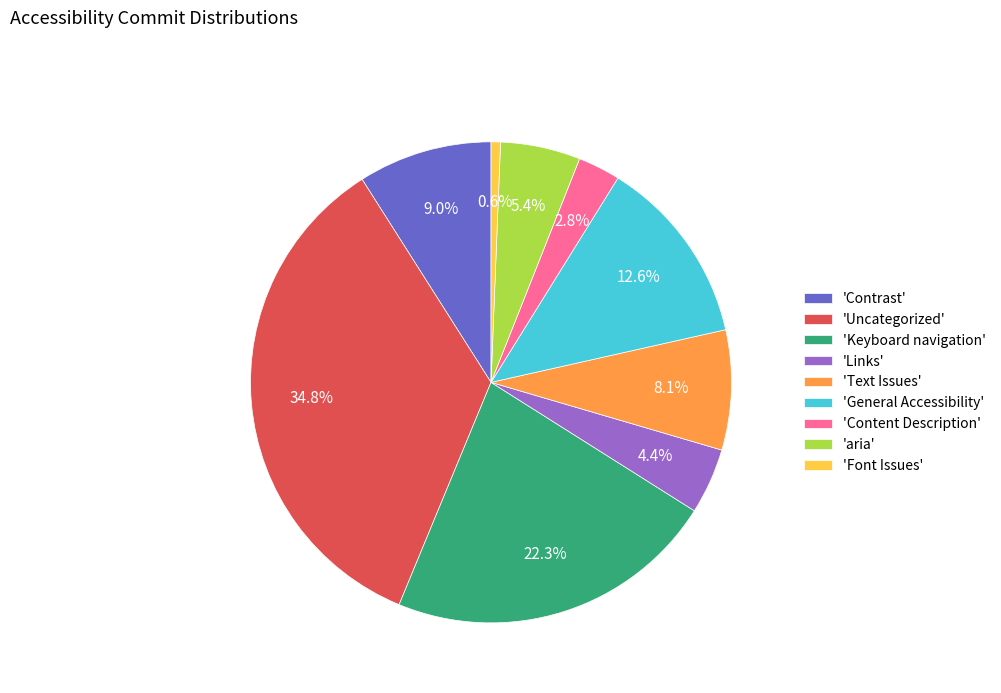

Is there a majority slice in this chart?

No